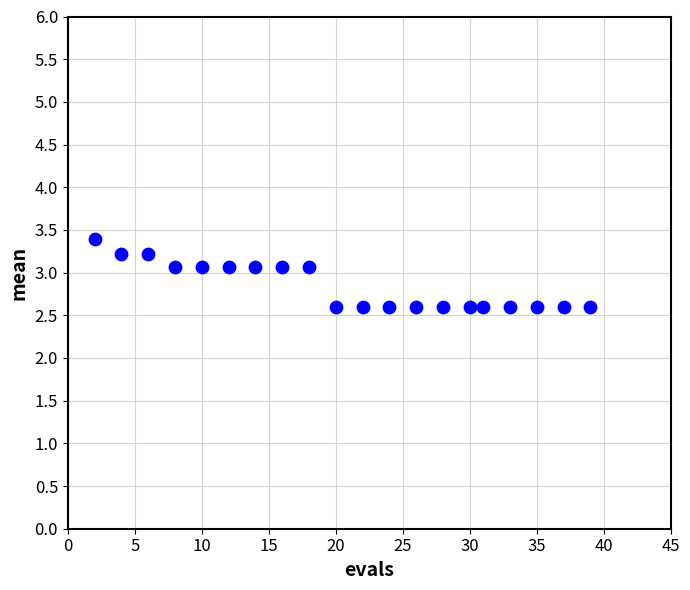

What is the range of Y values (max minus min)?

0.8